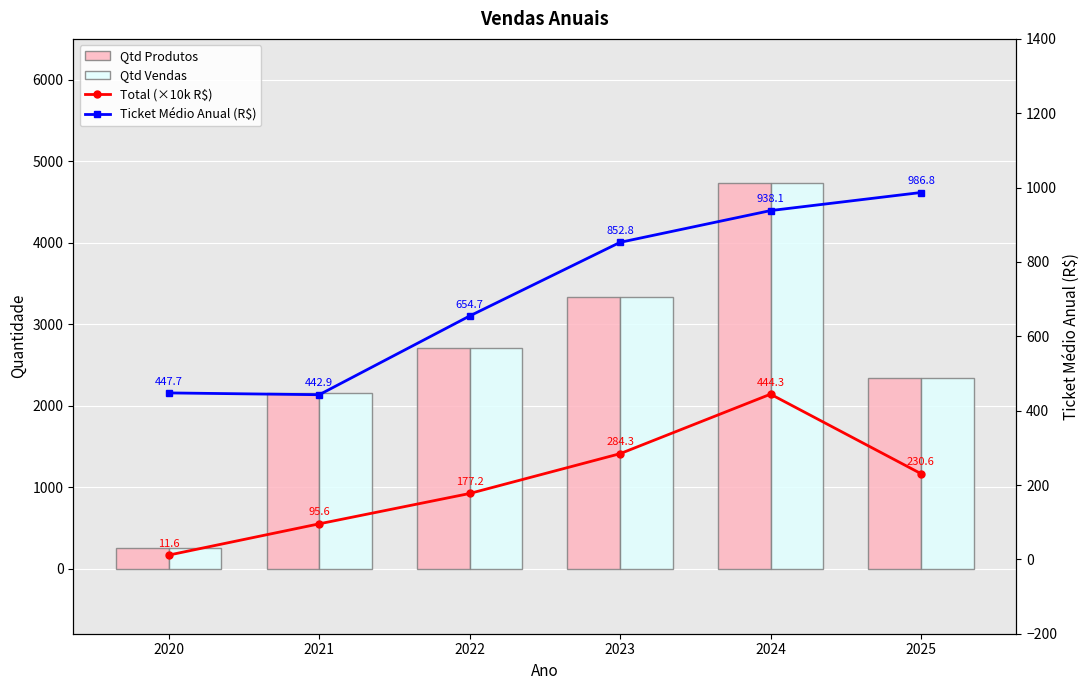

Are the bars horizontal?

No